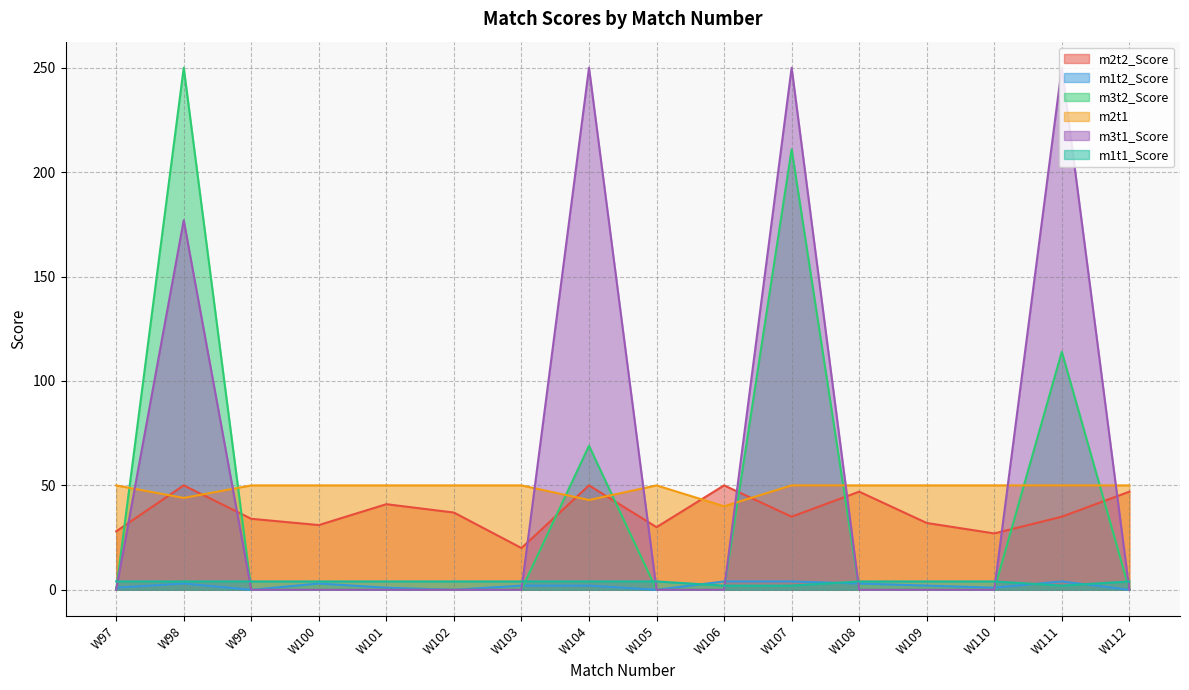

At how many categories does at least one series exceed 74?

4